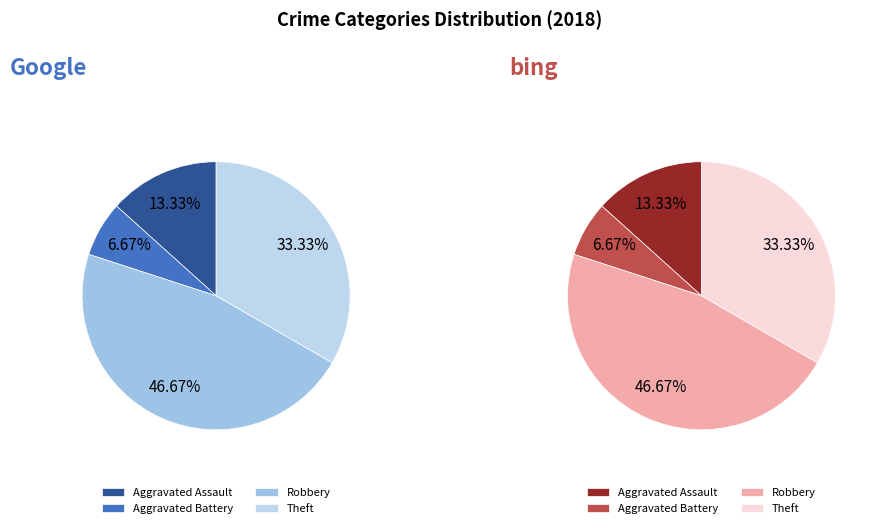

Approximately how many times larger is the value at Theft compared to Aggravated Battery?

5.0